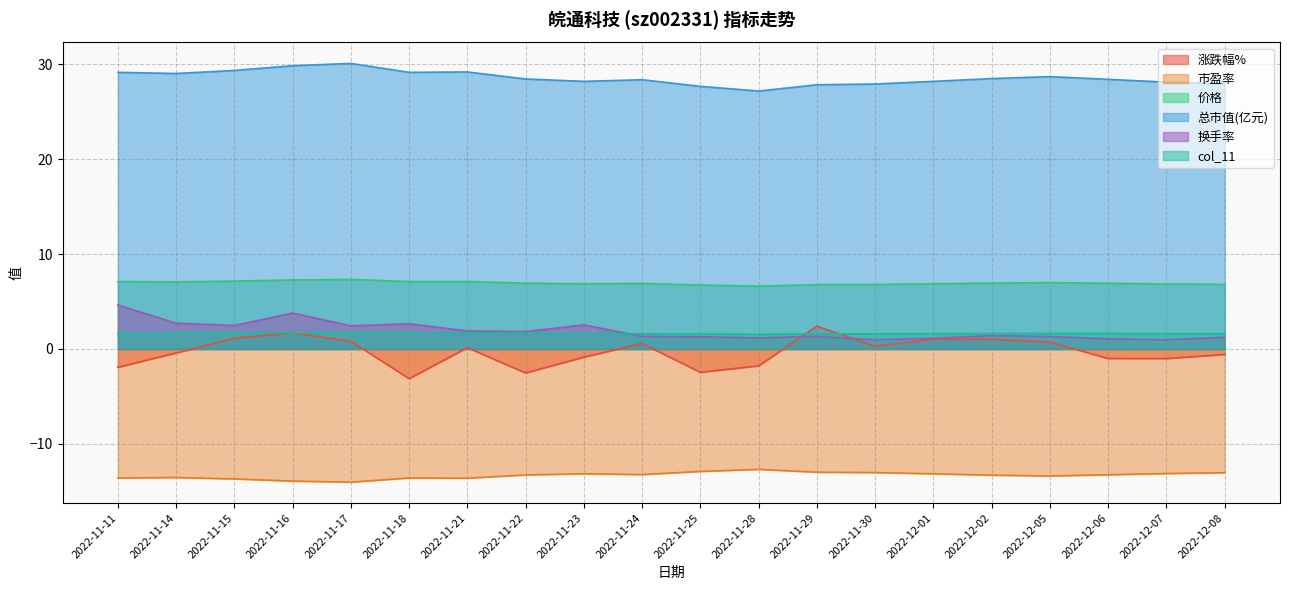

Reading right to left, extract all data points from this chart.

涨跌幅%: -0.6	-1.0	-1.0	0.7	1.0	1.0	0.3	2.4	-1.8	-2.5	0.6	-0.9	-2.5	0.1	-3.1	0.8	1.7	1.1	-0.4	-1.9
市盈率: -13.1	-13.1	-13.3	-13.4	-13.3	-13.2	-13.0	-13.0	-12.7	-12.9	-13.2	-13.2	-13.3	-13.6	-13.6	-14.0	-13.9	-13.7	-13.6	-13.6
价格: 6.8	6.9	6.9	7.0	7.0	6.9	6.8	6.8	6.6	6.8	6.9	6.9	6.9	7.1	7.1	7.3	7.3	7.2	7.1	7.1
总市值(亿元): 28.0	28.1	28.4	28.7	28.5	28.2	27.9	27.9	27.2	27.7	28.4	28.2	28.5	29.2	29.2	30.1	29.9	29.4	29.1	29.2
换手率: 1.2	1.0	1.1	1.3	1.4	1.1	1.0	1.3	1.2	1.3	1.3	2.5	1.8	1.9	2.7	2.4	3.8	2.5	2.7	4.6
col_11: 1.6	1.6	1.6	1.6	1.6	1.6	1.6	1.6	1.6	1.6	1.6	1.6	1.6	1.7	1.7	1.7	1.7	1.7	1.7	1.7